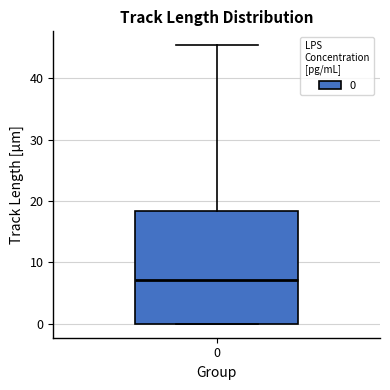

Where does the median line of the box at x = 0 sit on the y-axis? The values are not printed on the chart, so give them approximately, as read against the axis.

7